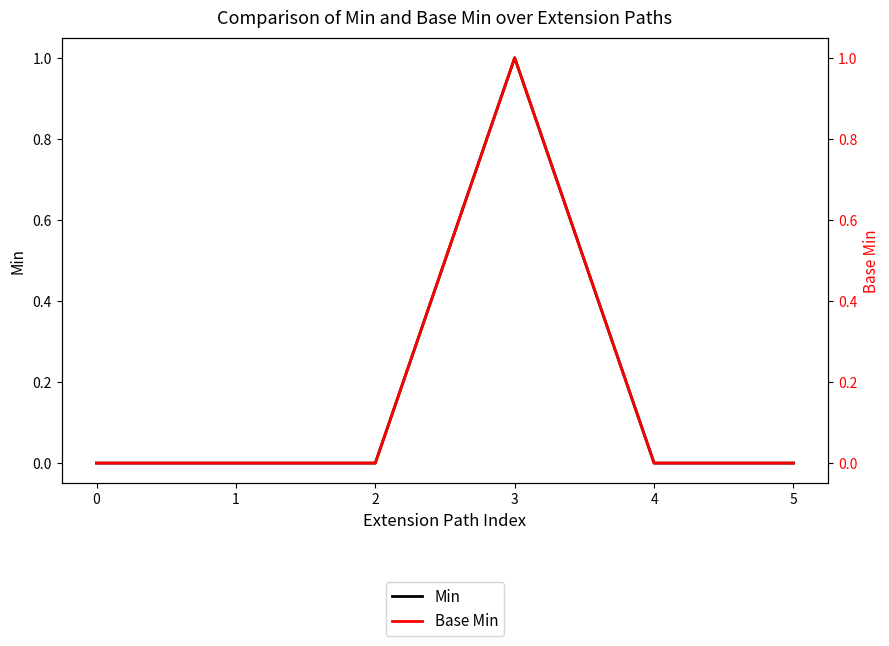

How many Base Min values are between 0 and 1?

6